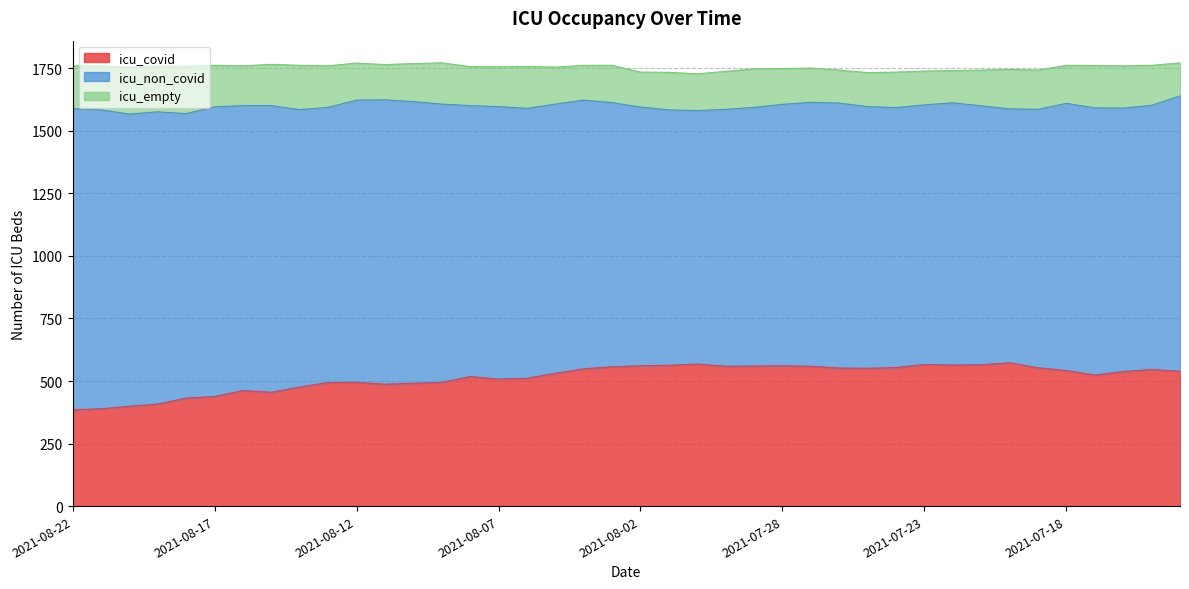

What is the minimum value for icu_covid?

385